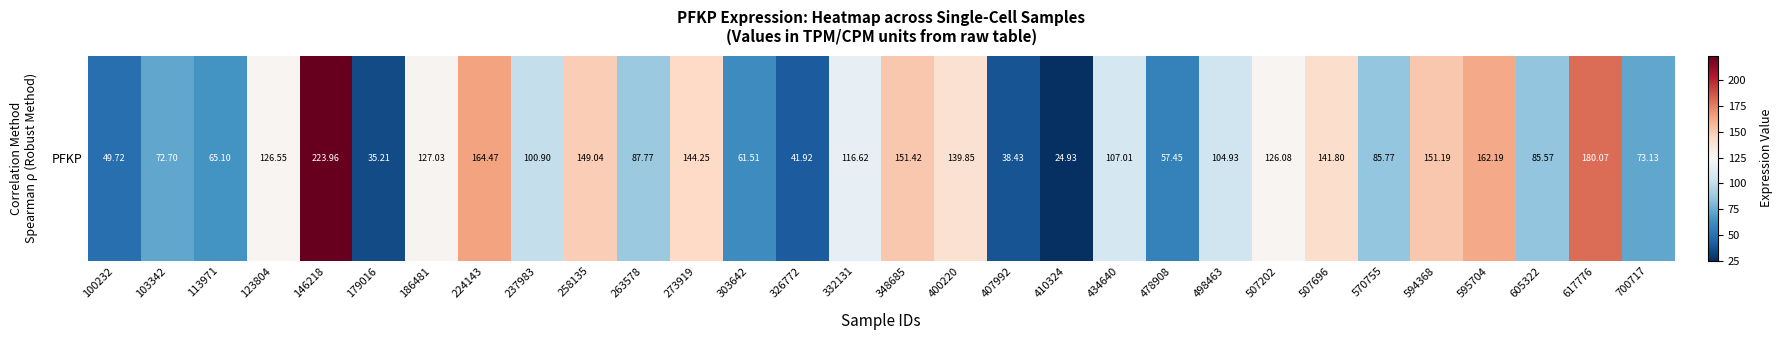

What is the change in value from 113971 to 303642?

-3.6